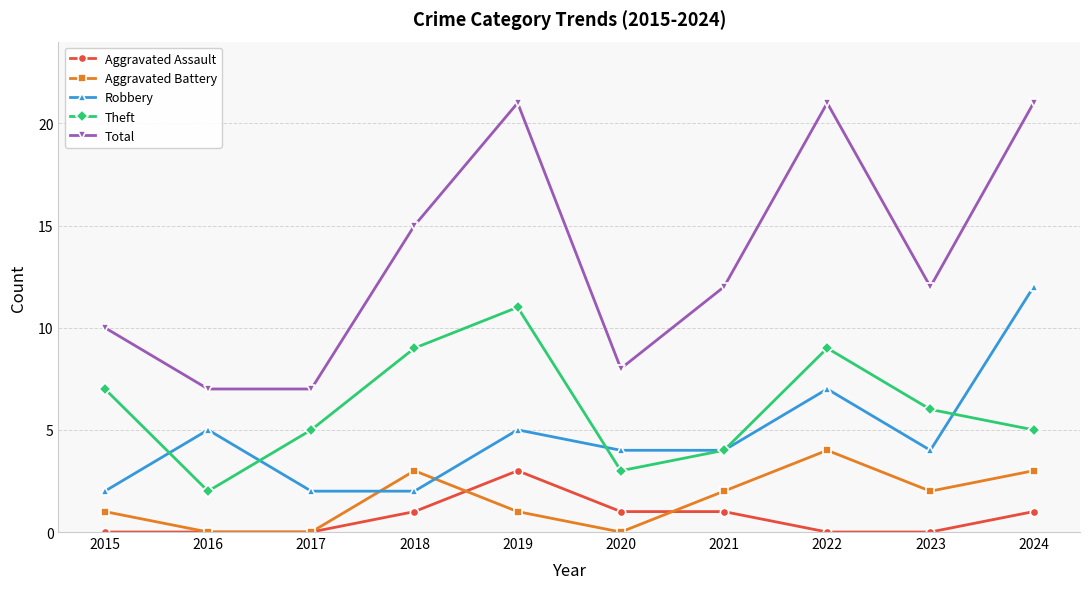

How many interior local peaks does the Aggravated Battery series have?

2